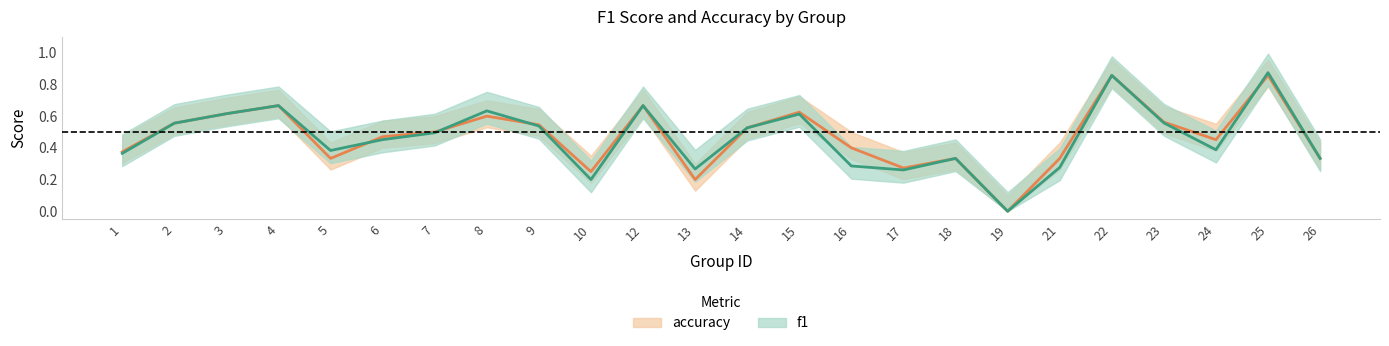

How many f1 values are between 0 and 1?

24